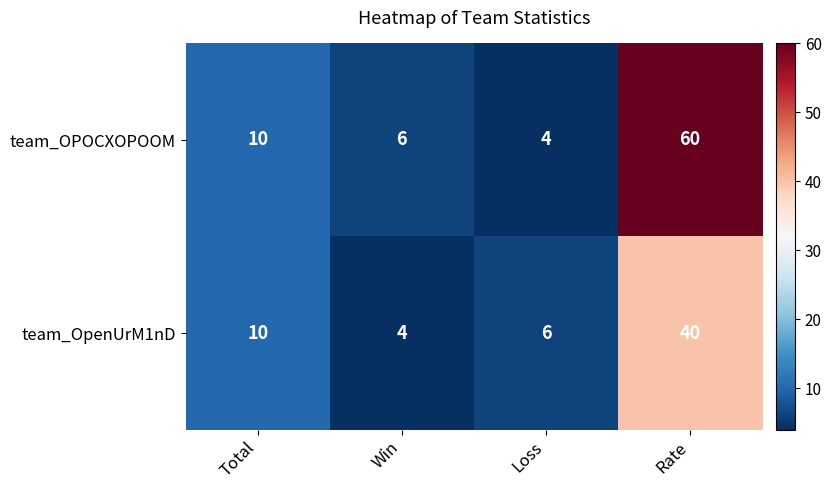

True or false: team_OPOCXOPOOM has a value of 60 at Rate.

True